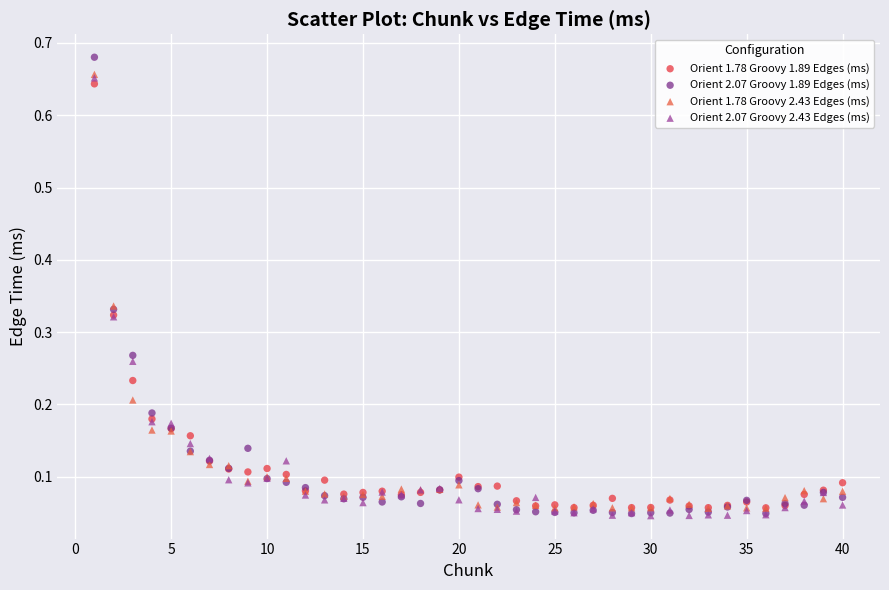

What are all the series names shown in the legend?

Orient 1.78 Groovy 1.89 Edges (ms), Orient 2.07 Groovy 1.89 Edges (ms), Orient 1.78 Groovy 2.43 Edges (ms), Orient 2.07 Groovy 2.43 Edges (ms)